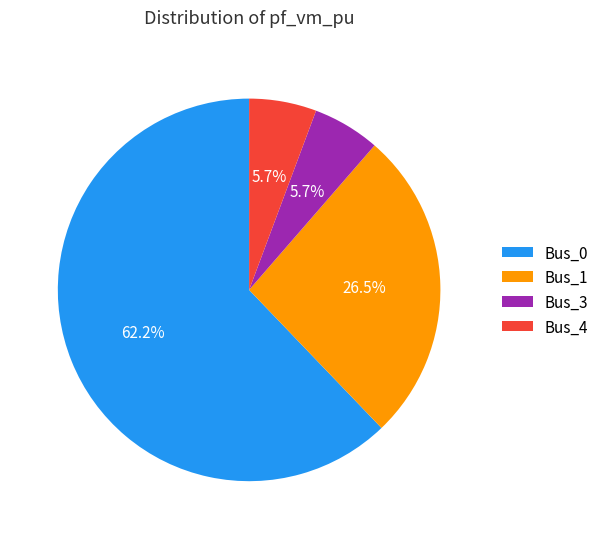

To the nearest percent, what is the average slice percentage?

25%